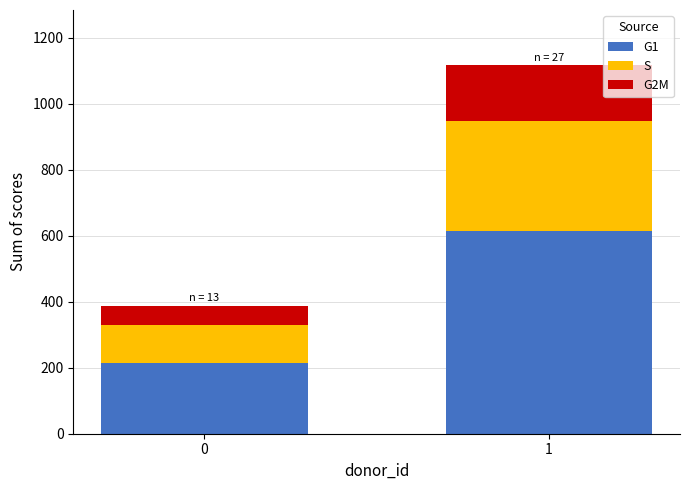

Is it true that G1 equals 102 at 0?

False